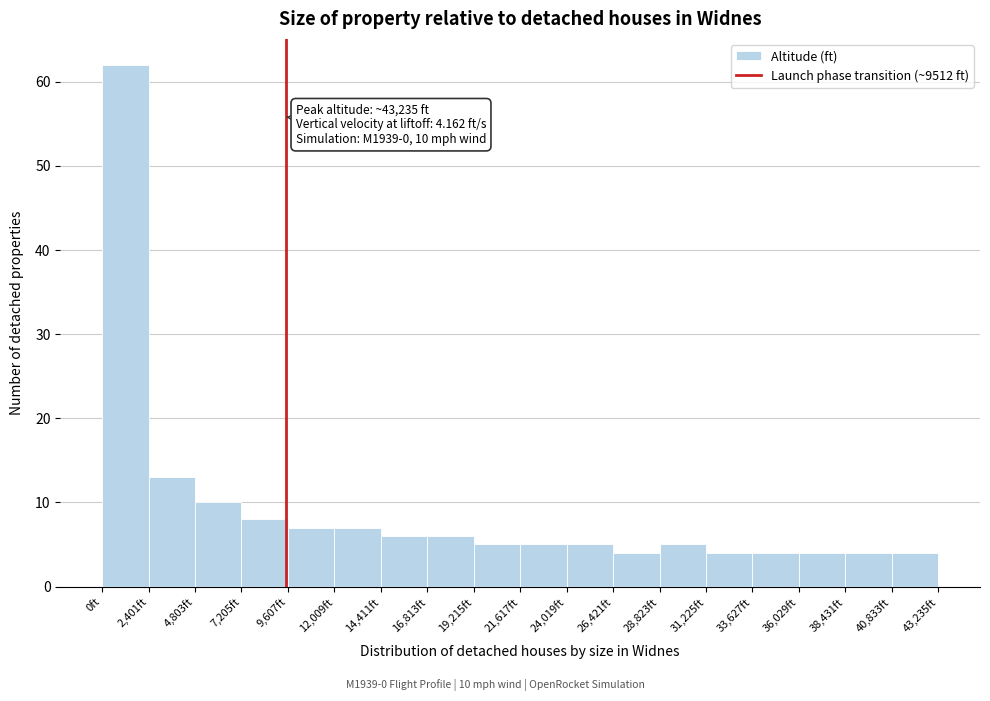

Which range on the x-axis has the tallest bar?

0 to 2500